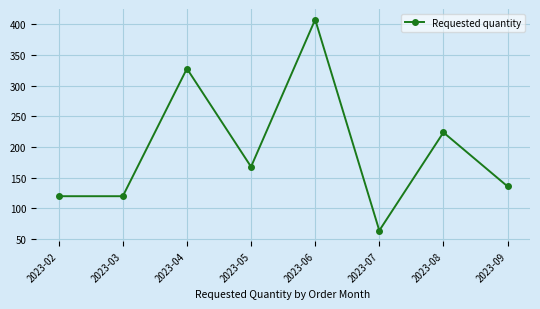

What is the average value?

196